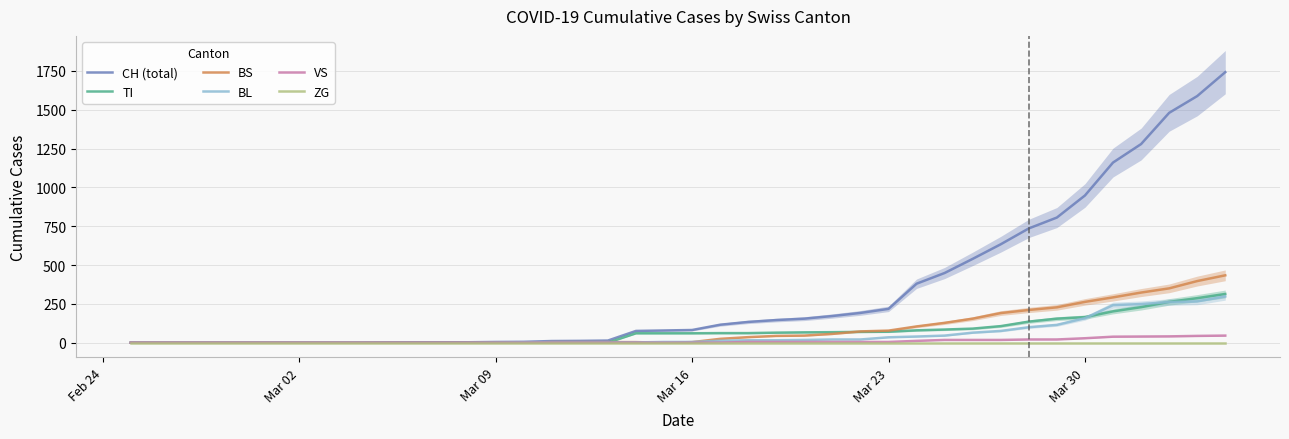

Is it true that BS equals -239 at 9?

False